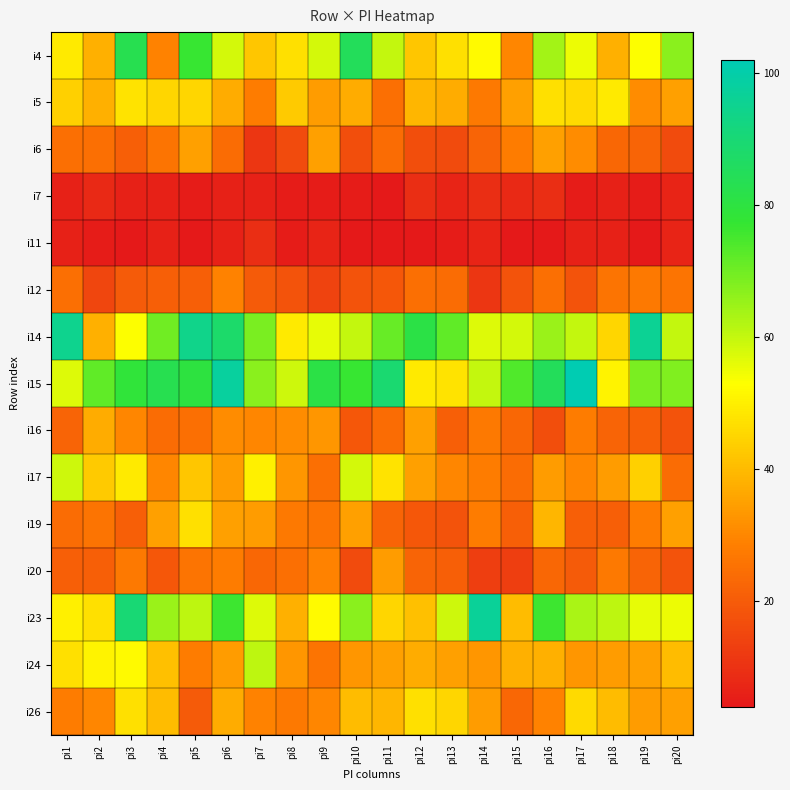

What is the spread (max minus min) of values at pi6?

92